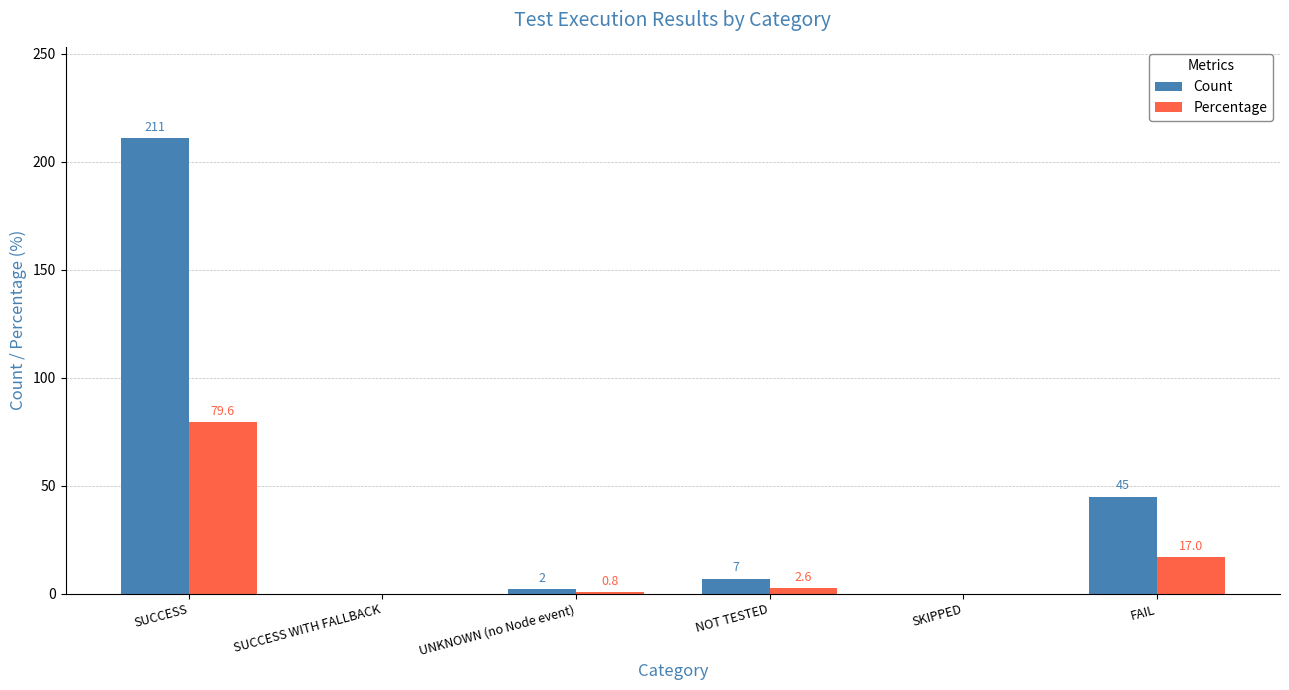

The value of Percentage at SKIPPED is 0.0. True or false?

True